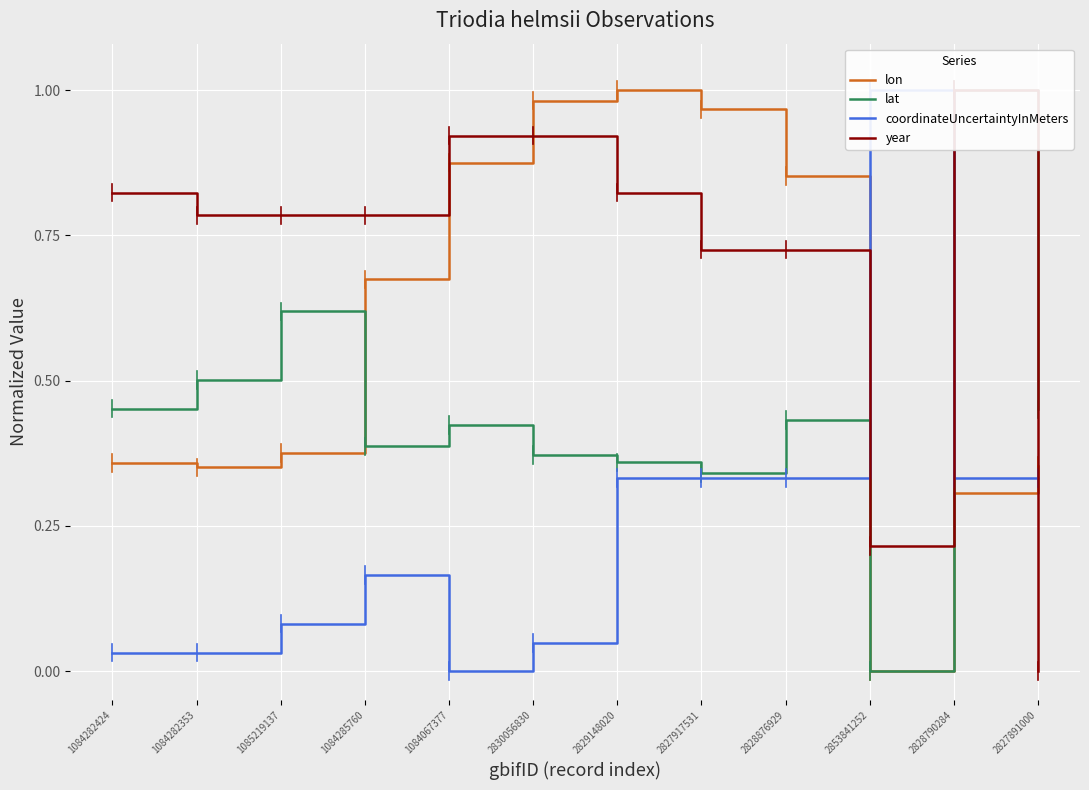

Reading left to right, list all the values displayed in this chart.

lon: 0.4	0.4	0.4	0.7	0.9	1.0	1.0	1.0	0.9	0.0	0.3	0.4
lat: 0.5	0.5	0.6	0.4	0.4	0.4	0.4	0.3	0.4	0.0	1.0	0.5
coordinateUncertaintyInMeters: 0.0	0.0	0.1	0.2	0.0	0.0	0.3	0.3	0.3	1.0	0.3	0.3
year: 0.8	0.8	0.8	0.8	0.9	0.9	0.8	0.7	0.7	0.2	1.0	0.0